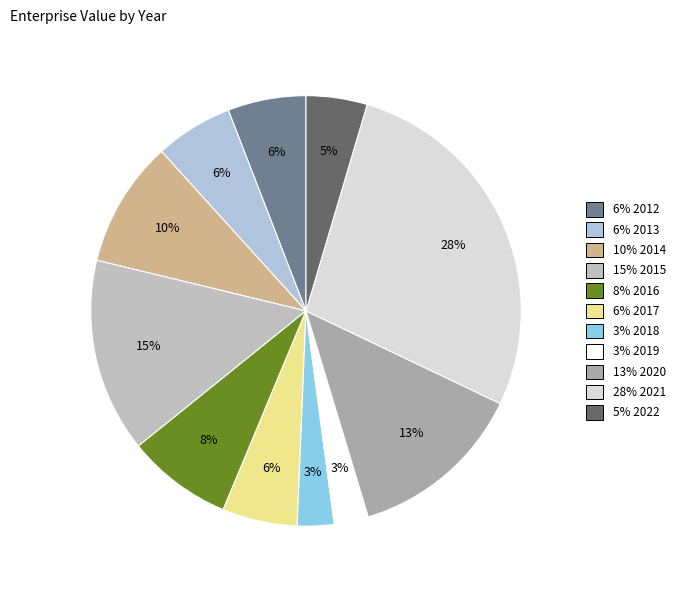

What is the smallest slice in the pie chart?

2019